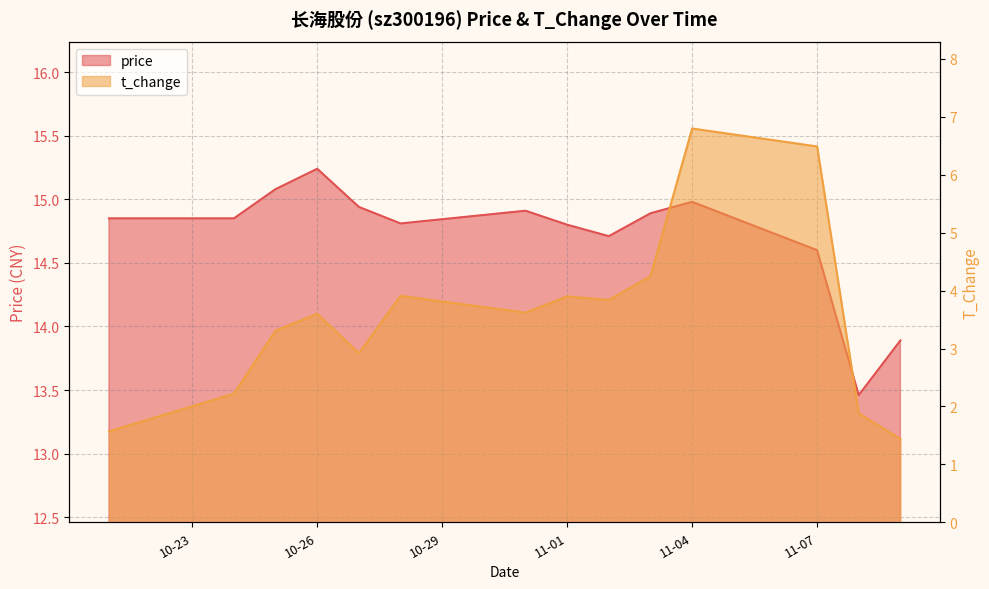

What is the spread (max minus min) of values at 2022-10-31?

11.3